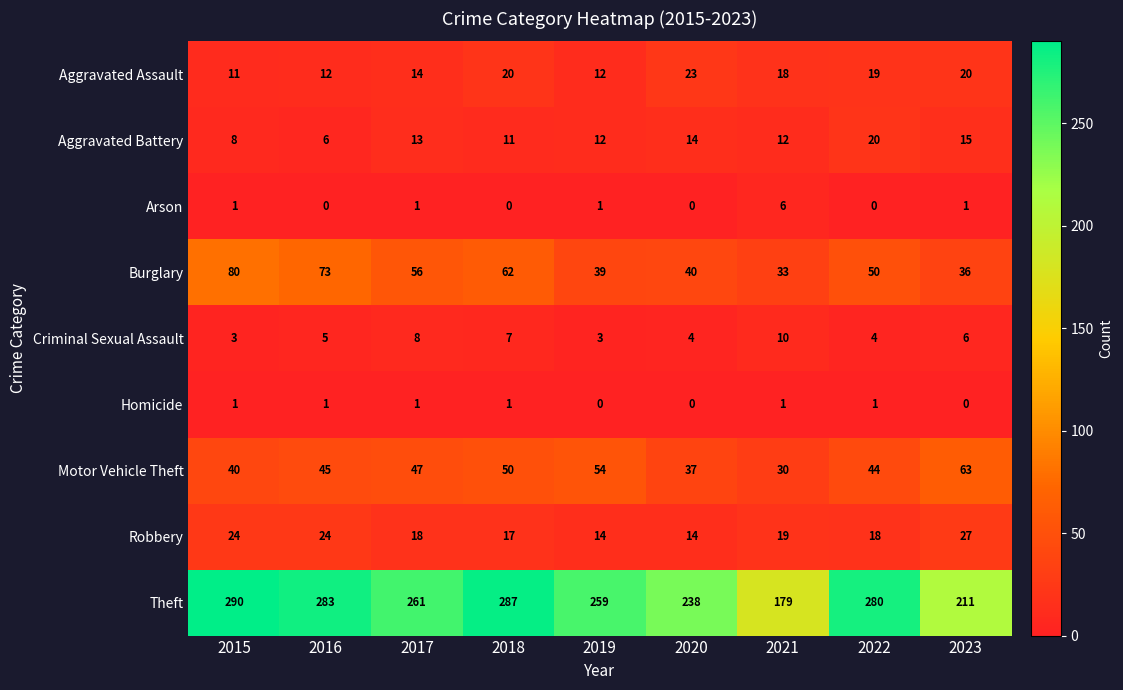

At 2022, list the series in order from smallest to largest.

Arson, Homicide, Criminal Sexual Assault, Robbery, Aggravated Assault, Aggravated Battery, Motor Vehicle Theft, Burglary, Theft